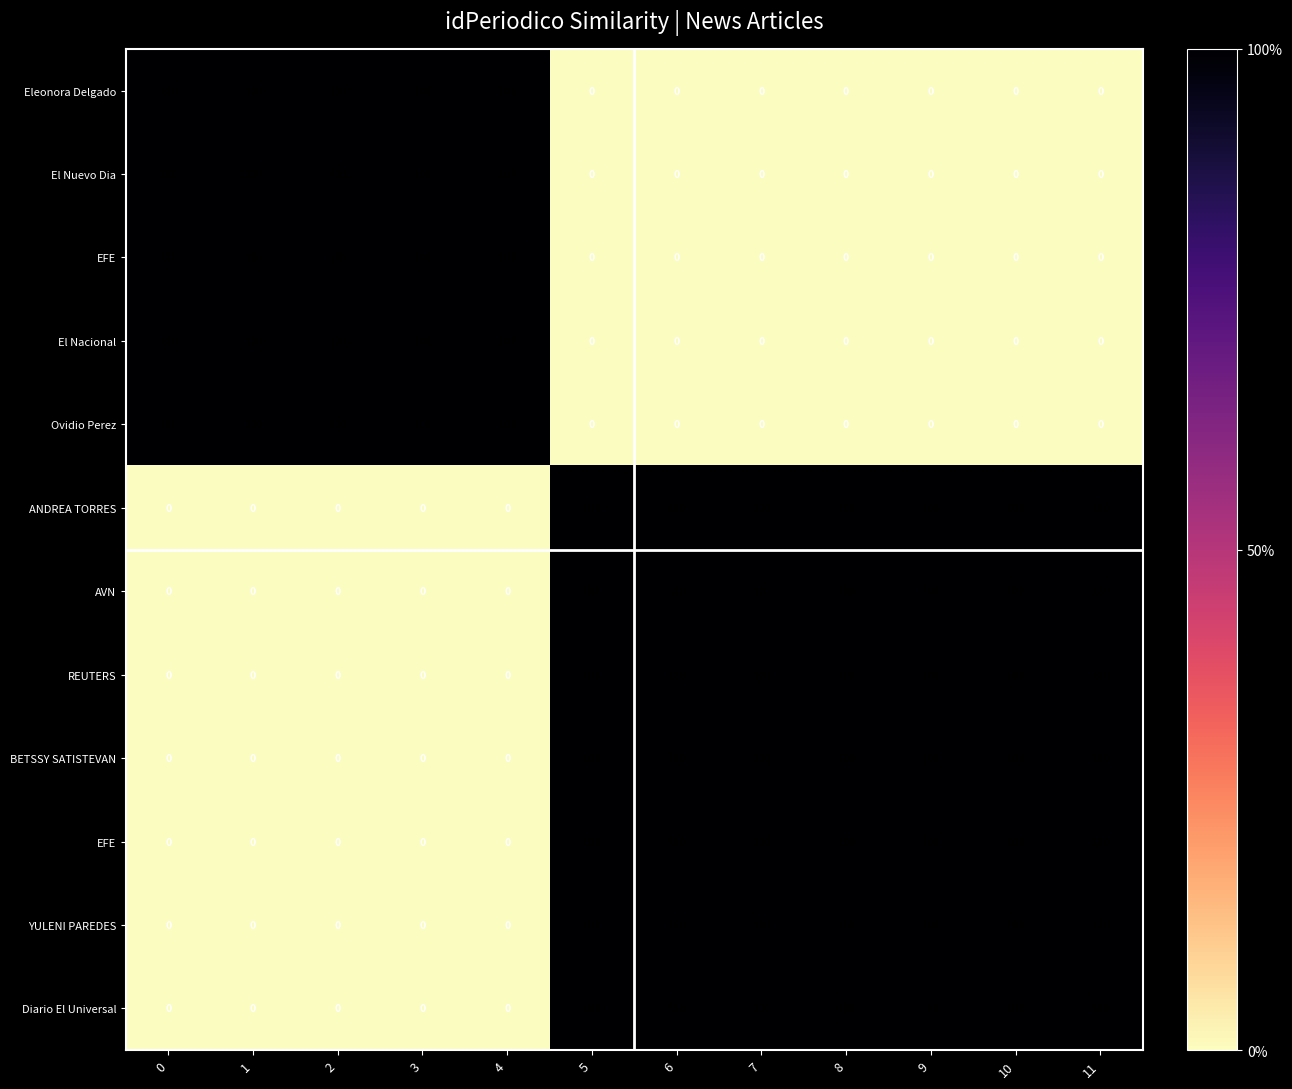

How many data points does each series have?

12